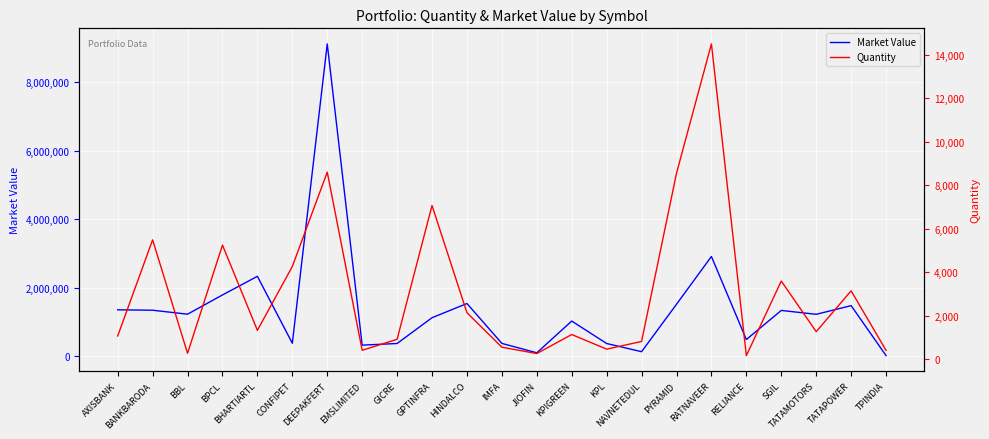

List the series in order of their overall mean, lowest first.

Quantity, Market Value